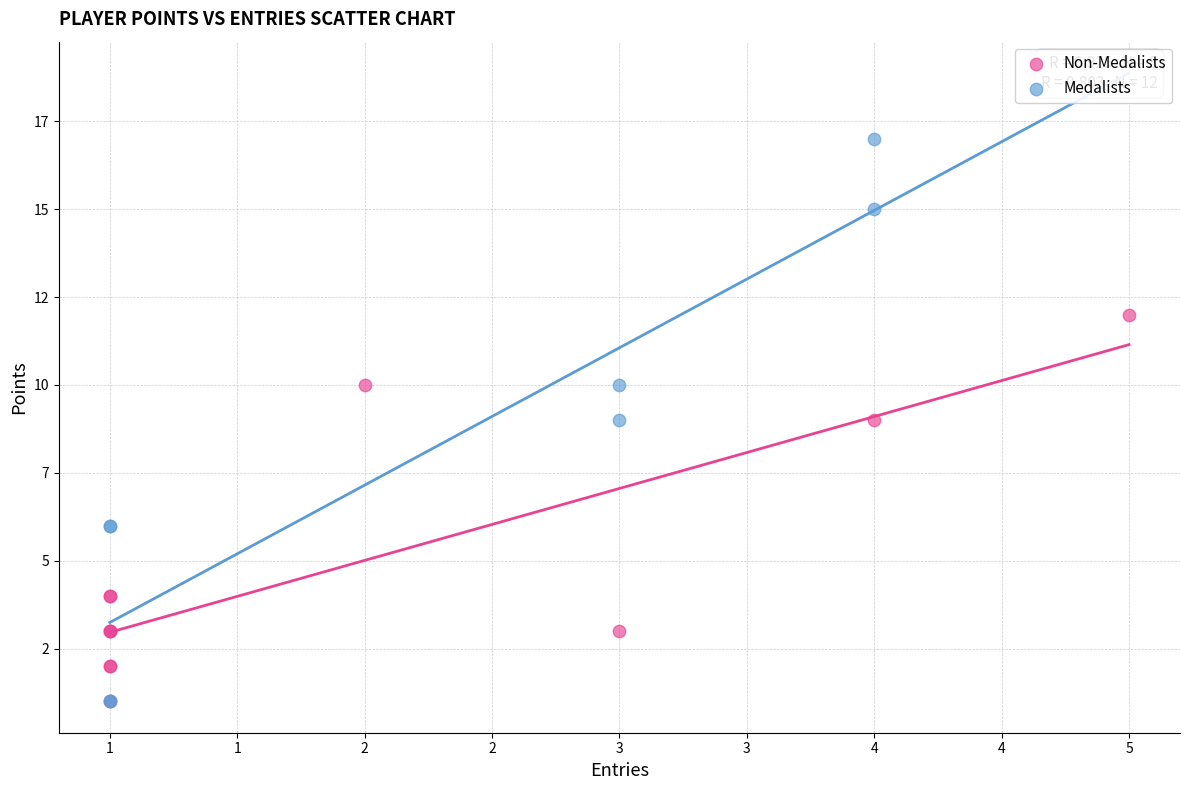

Which series contains the highest Y value?

Medalists